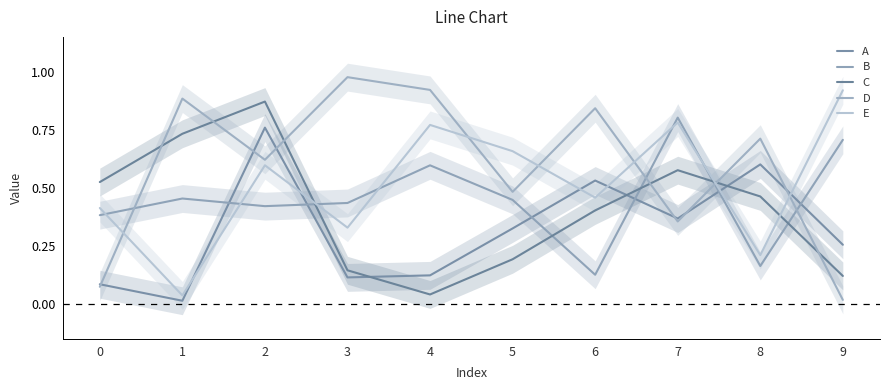

Read the B value at 2.

0.4